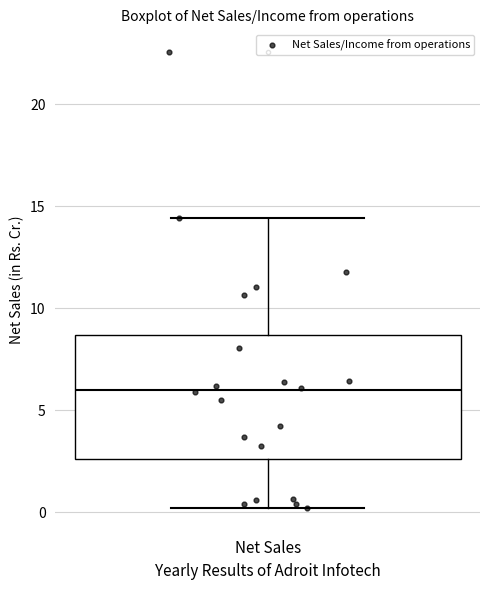

Transcribe this box plot: give where the median line is, the range the box spans, and where the two whiskers end, as read against the y-axis. The values are not printed on the chart, so give them approximately, as read against the axis.

median 6.0, box 2.5 to 8.5, whiskers 0.0 to 14.5